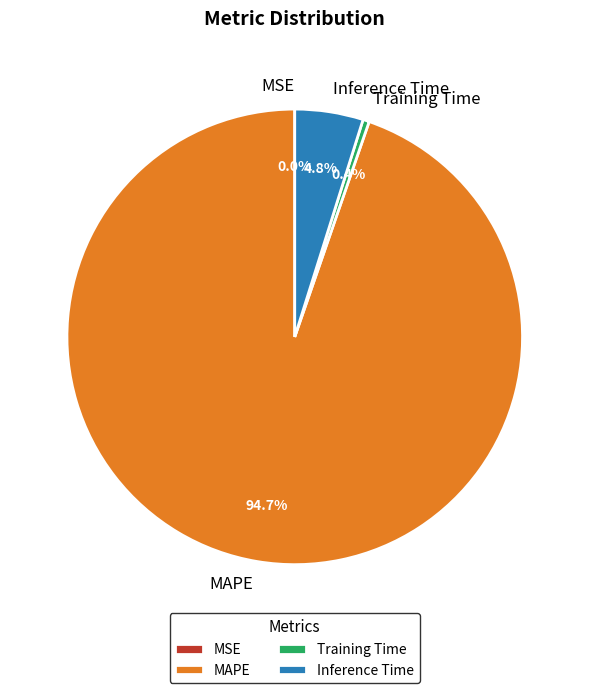

To the nearest percent, what is the difference between the largest and smallest slice percentages?

95%